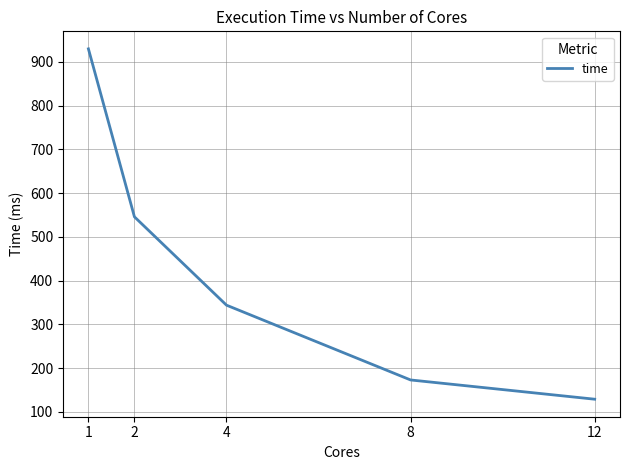

What is the greatest value displayed?

930